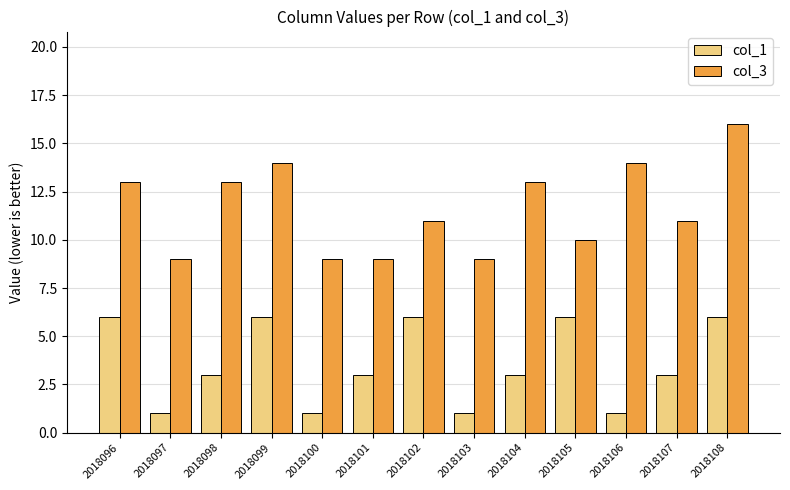

Reading right to left, list all the values displayed in this chart.

col_1: 2018108=6	2018107=3	2018106=1	2018105=6	2018104=3	2018103=1	2018102=6	2018101=3	2018100=1	2018099=6	2018098=3	2018097=1	2018096=6
col_3: 2018108=16	2018107=11	2018106=14	2018105=10	2018104=13	2018103=9	2018102=11	2018101=9	2018100=9	2018099=14	2018098=13	2018097=9	2018096=13